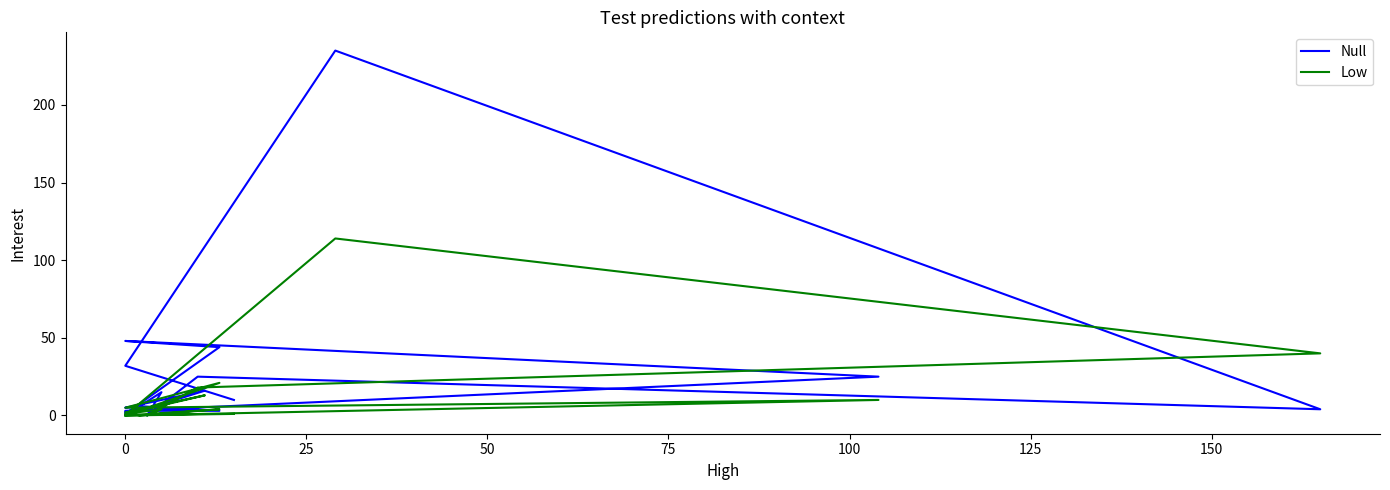

True or false: Low and Null intersect in this chart.

True